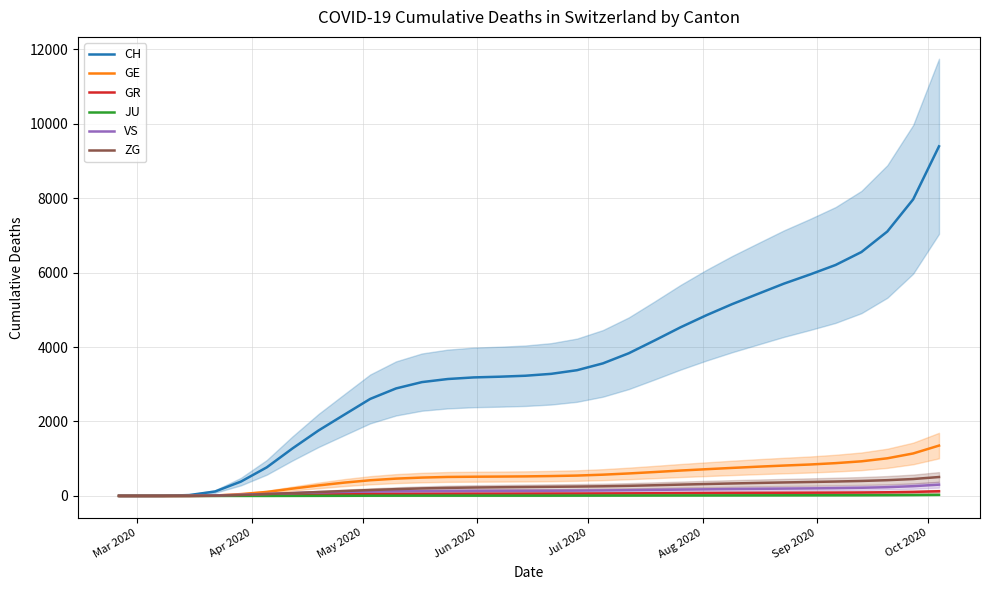

What is the sum of all GR values?

1918